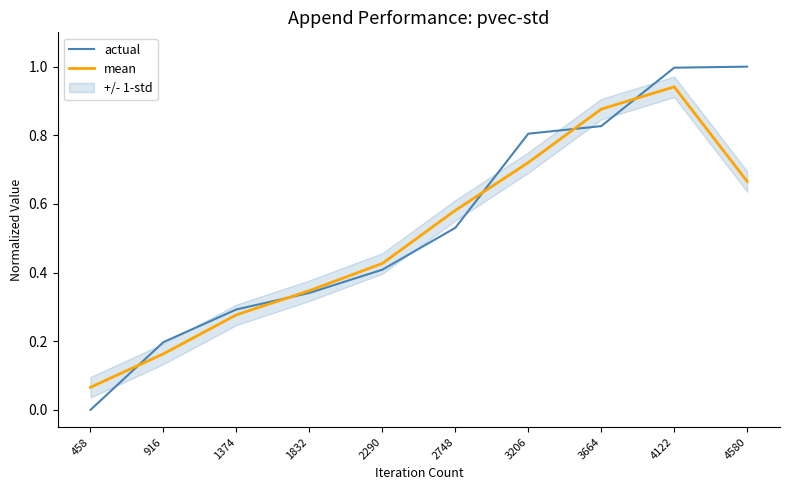

Which series has the largest range (max minus min)?

actual